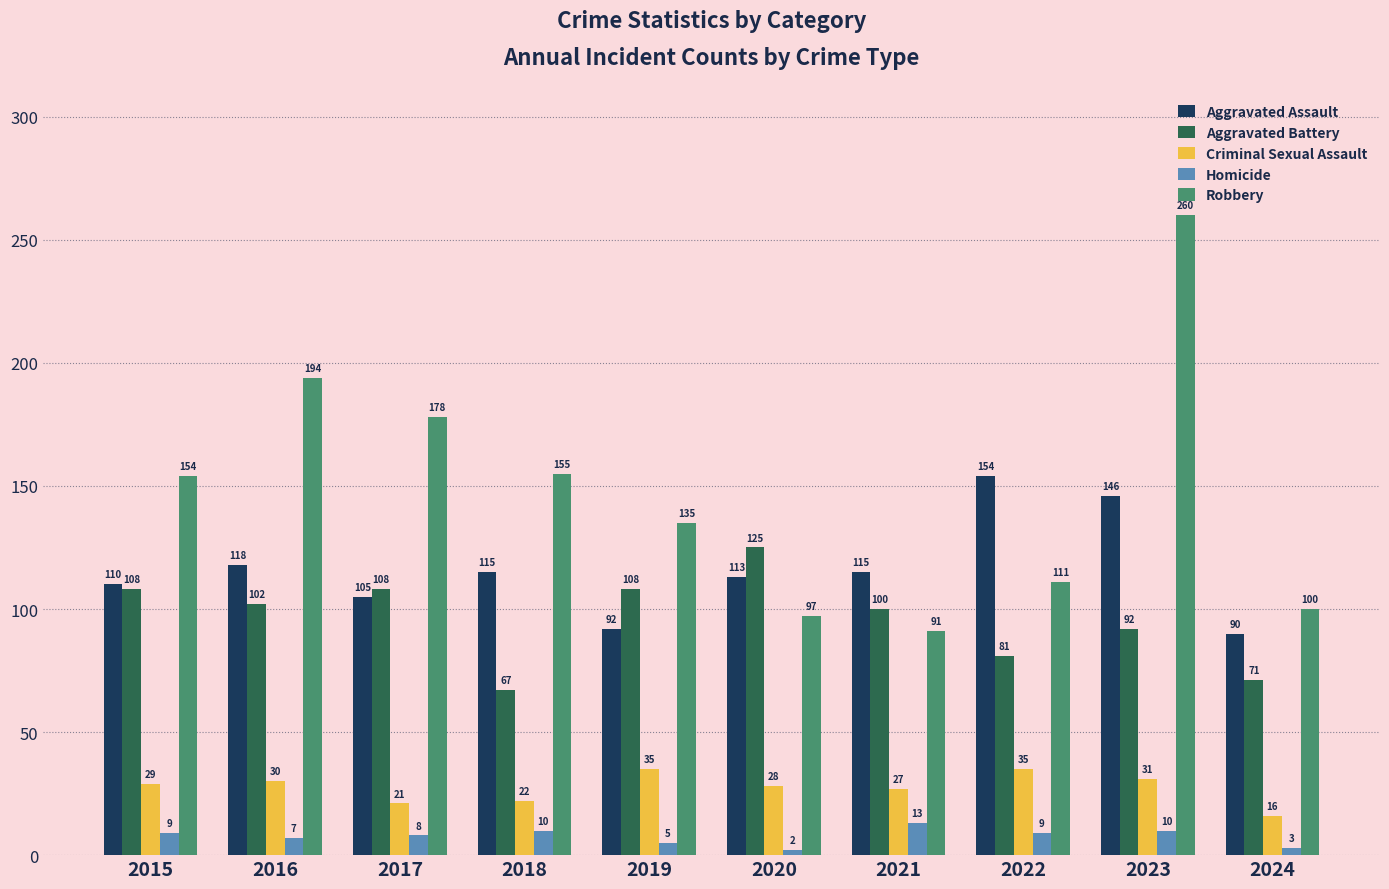

What is the average value of the Aggravated Battery series?

96